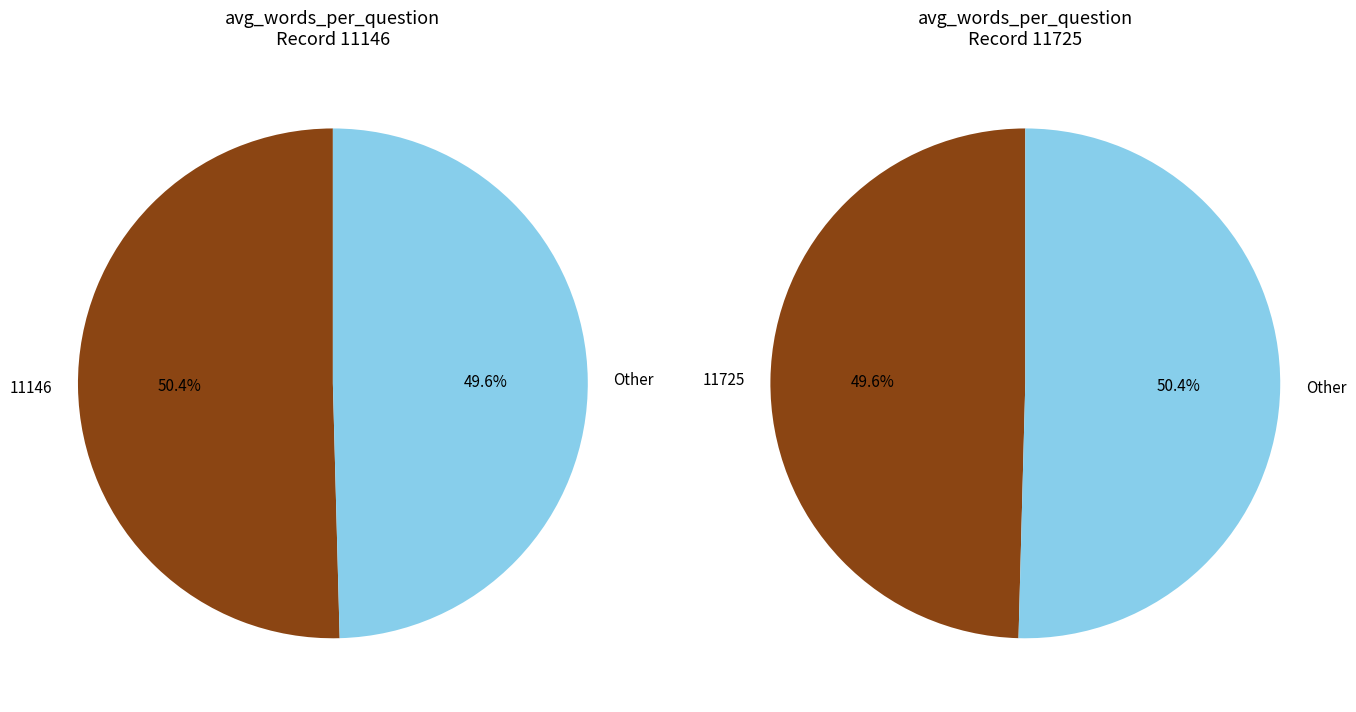

Which category has the biggest portion of the pie?

11146